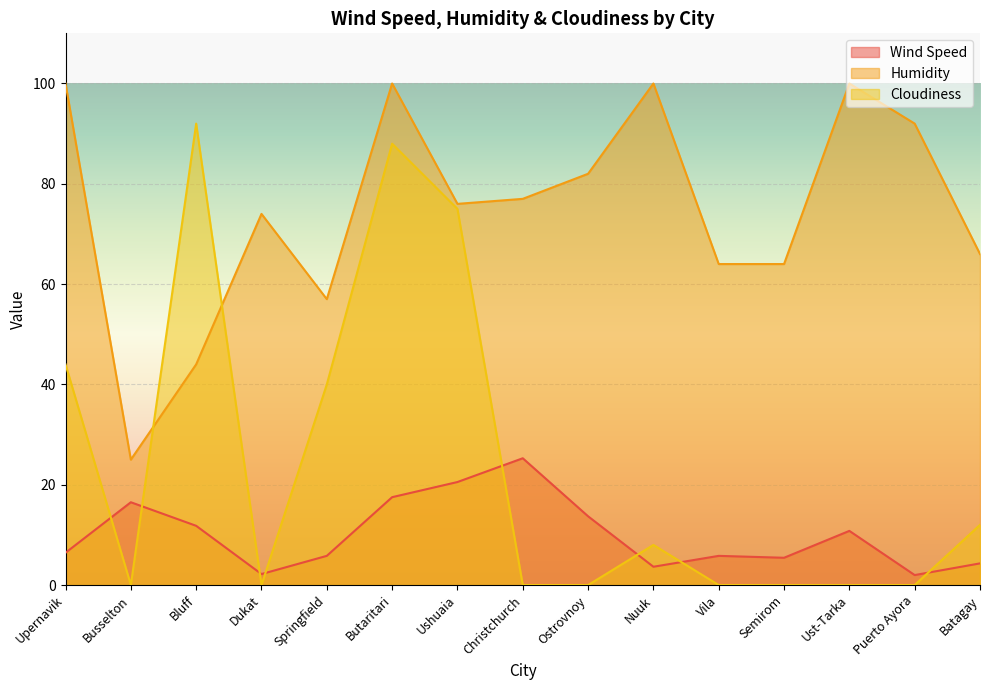

What is the label of the 12th point from the right?

Dukat